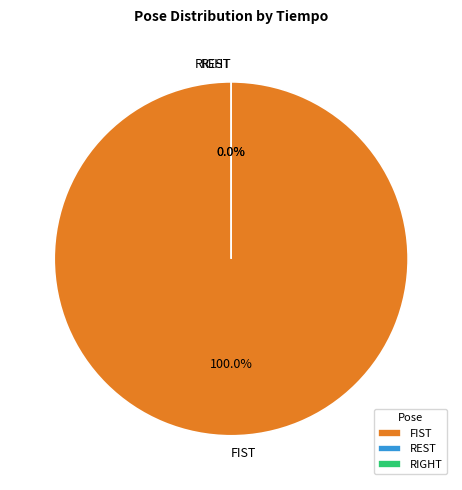

Which slice is the largest?

FIST